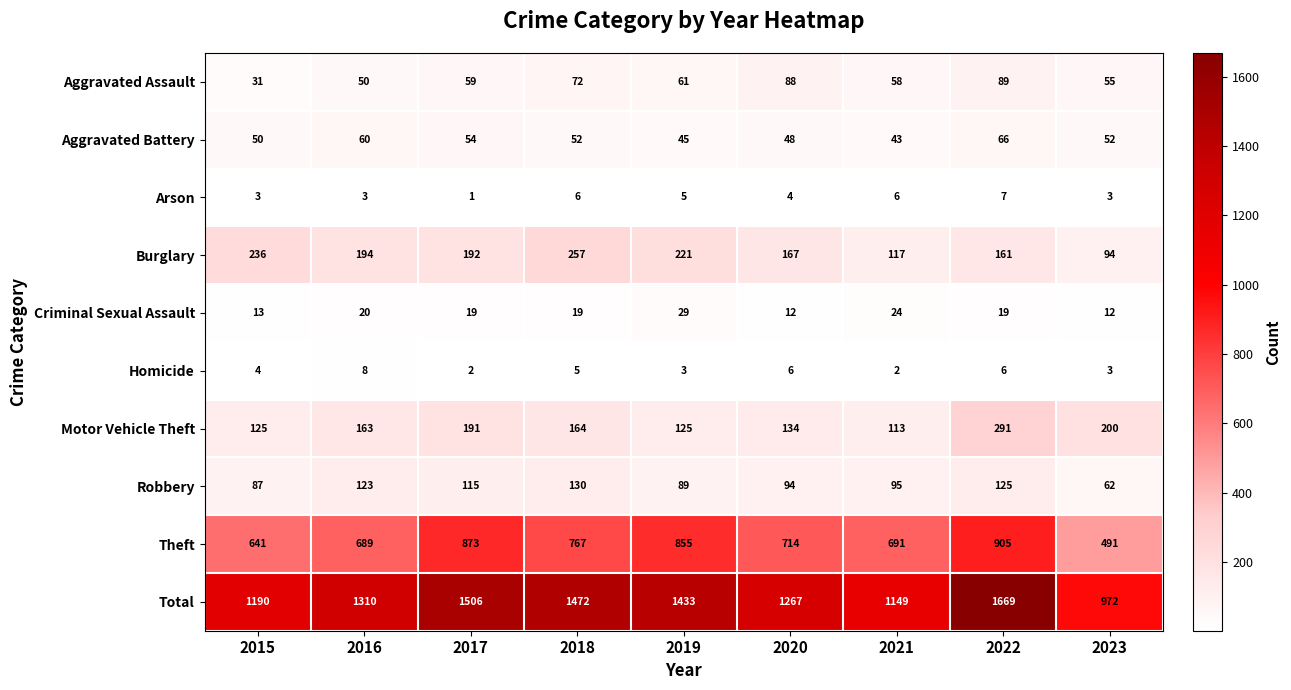

List the series in order of their peak value, highest first.

Total, Theft, Motor Vehicle Theft, Burglary, Robbery, Aggravated Assault, Aggravated Battery, Criminal Sexual Assault, Homicide, Arson